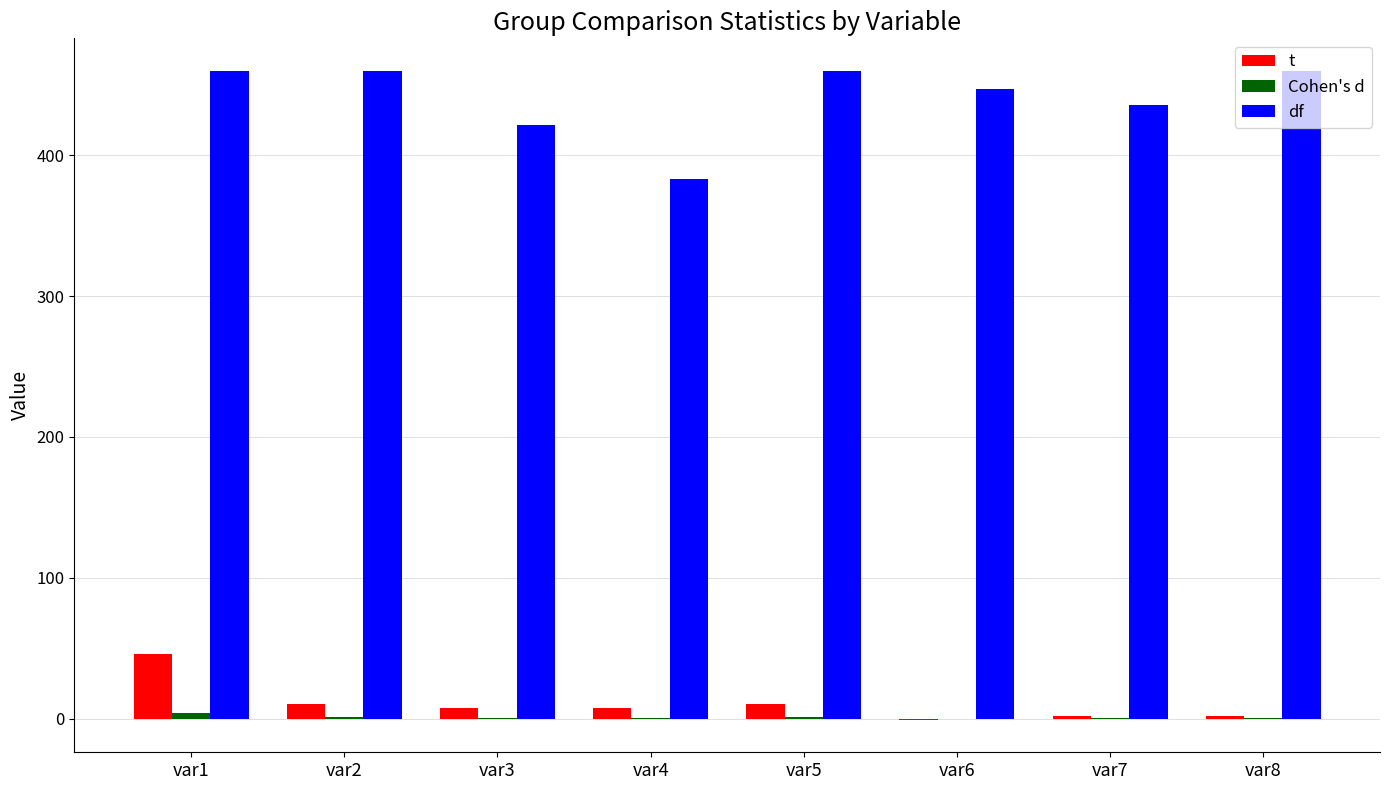

Does the chart contain stacked bars?

No